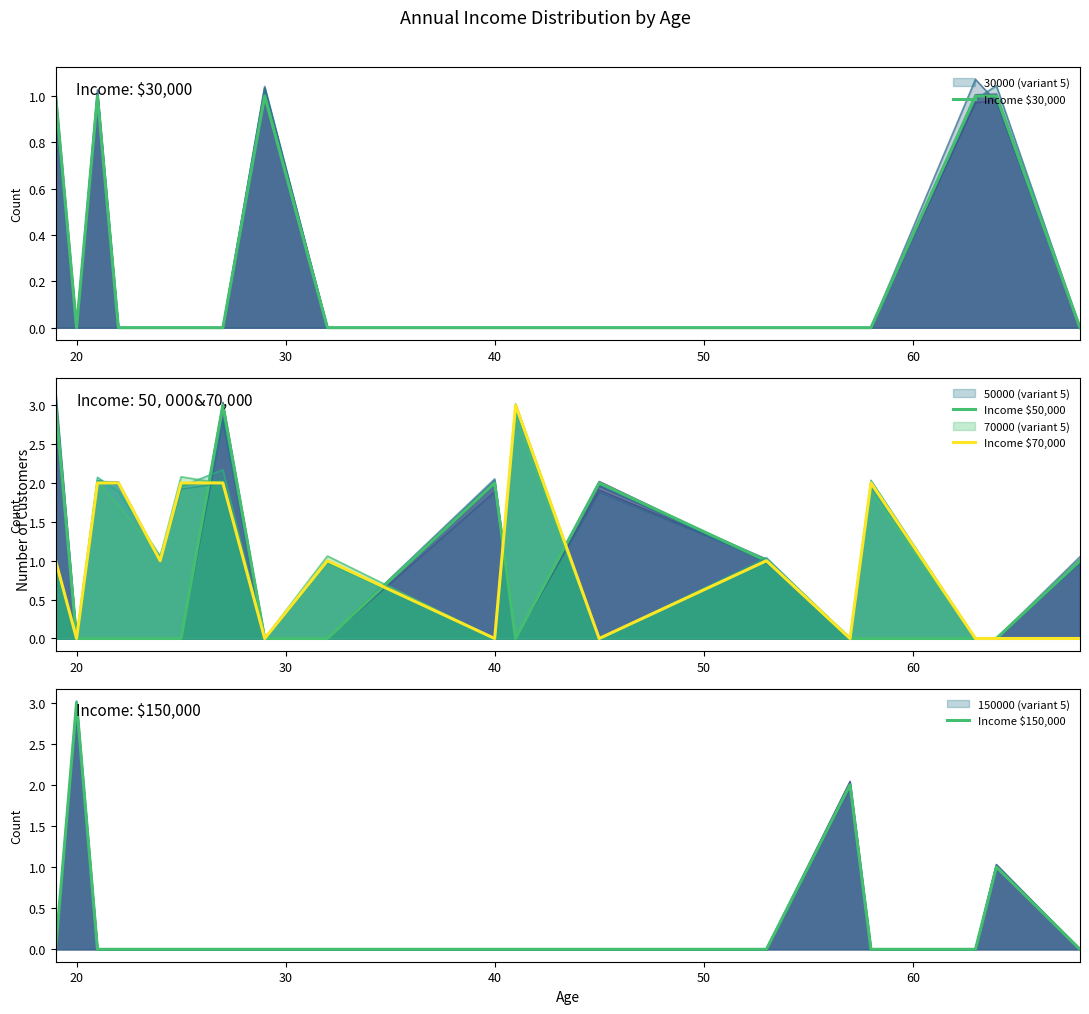

The value of Income $150,000 at 15 is -2. True or false?

False